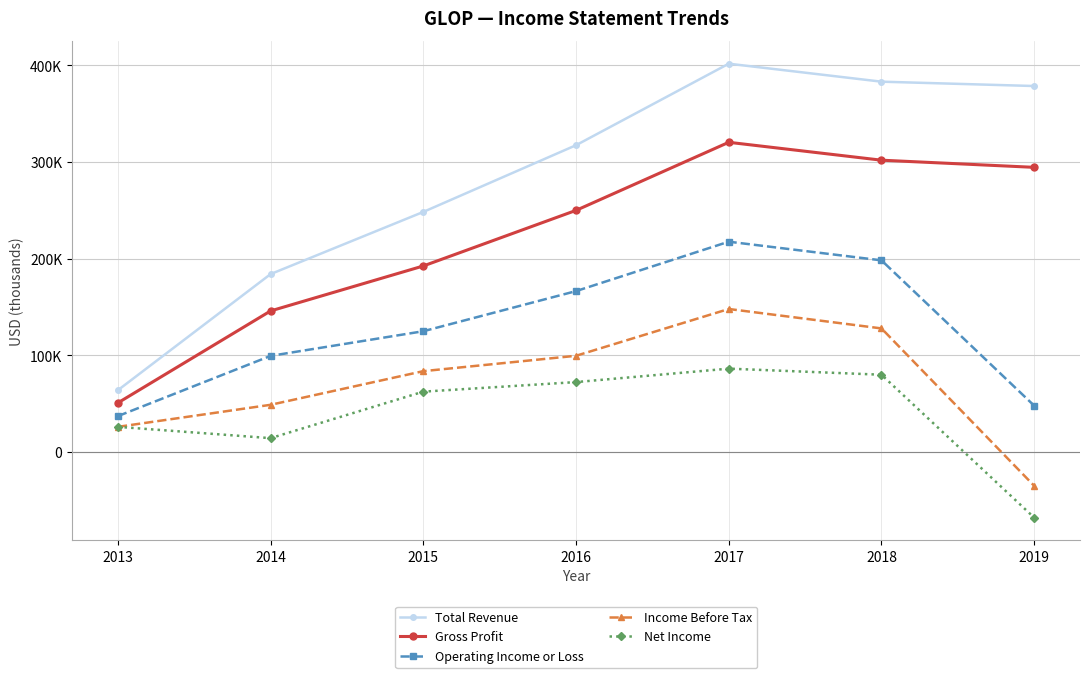

Does the chart have visible grid lines?

Yes